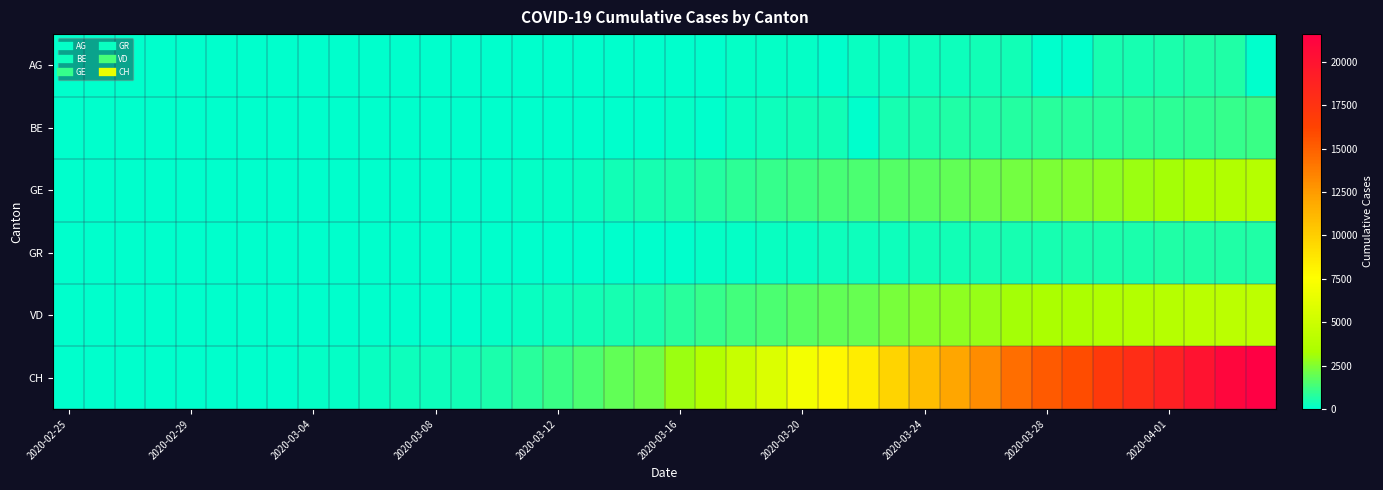

At how many categories does at least one series exceed 10800?

12